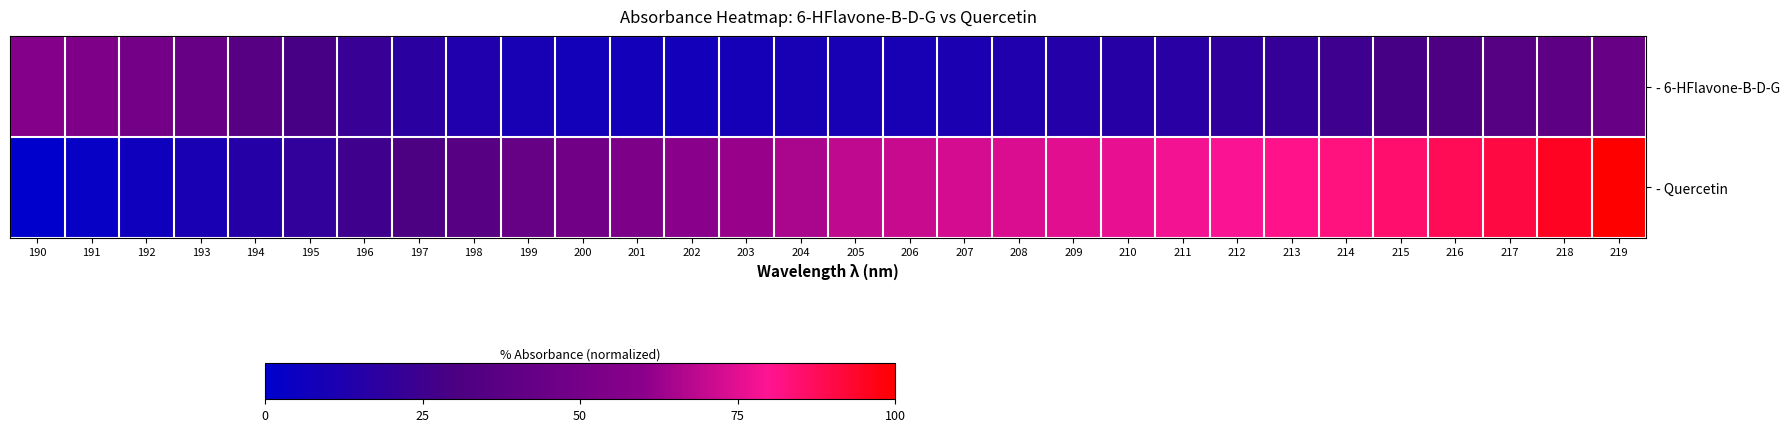

Reading left to right, transcribe all the data shown in this chart.

- 6-HFlavone-B-D-G: 190=56.7	191=54.0	192=49.6	193=43.8	194=36.0	195=28.7	196=22.7	197=17.3	198=13.3	199=9.9	200=8.2	201=7.7	202=7.6	203=8.9	204=9.8	205=10.0	206=9.8	207=11.3	208=13.3	209=14.6	210=15.7	211=16.6	212=19.3	213=21.6	214=24.6	215=28.3	216=31.6	217=35.5	218=39.3	219=43.8
- Quercetin: 190=0.0	191=3.4	192=6.4	193=10.5	194=15.1	195=20.1	196=25.5	197=30.7	198=36.6	199=42.9	200=48.6	201=53.8	202=59.0	203=62.2	204=65.3	205=68.9	206=70.6	207=72.3	208=73.7	209=74.8	210=76.1	211=77.8	212=79.2	213=80.9	214=82.7	215=85.0	216=88.2	217=90.9	218=95.3	219=100.0